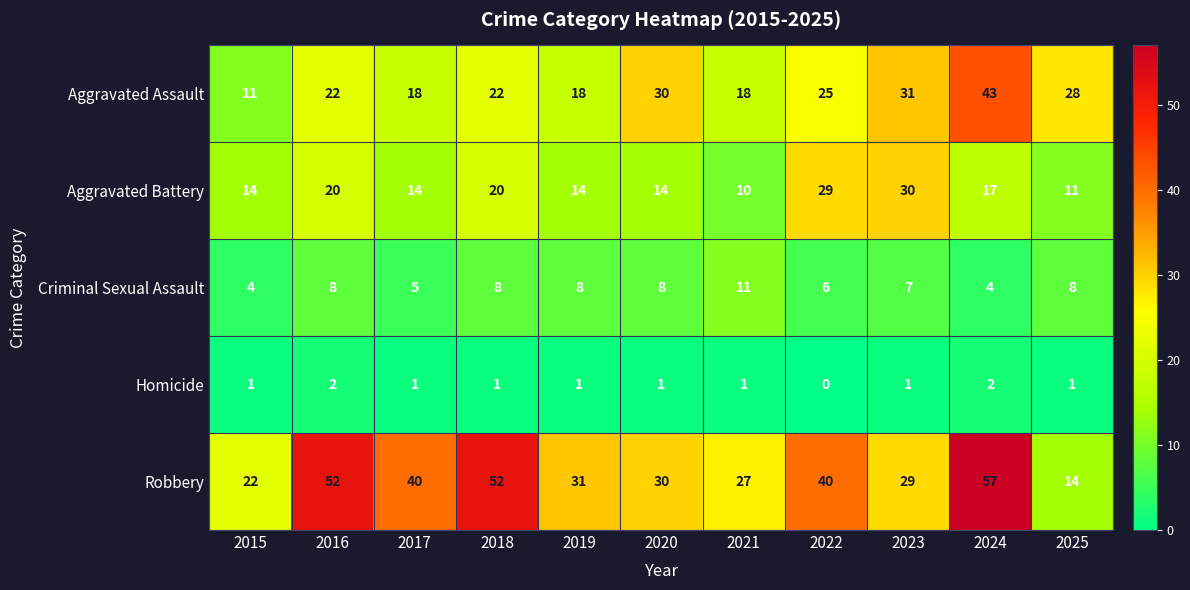

Which category has the highest value in the Aggravated Assault series?

2024